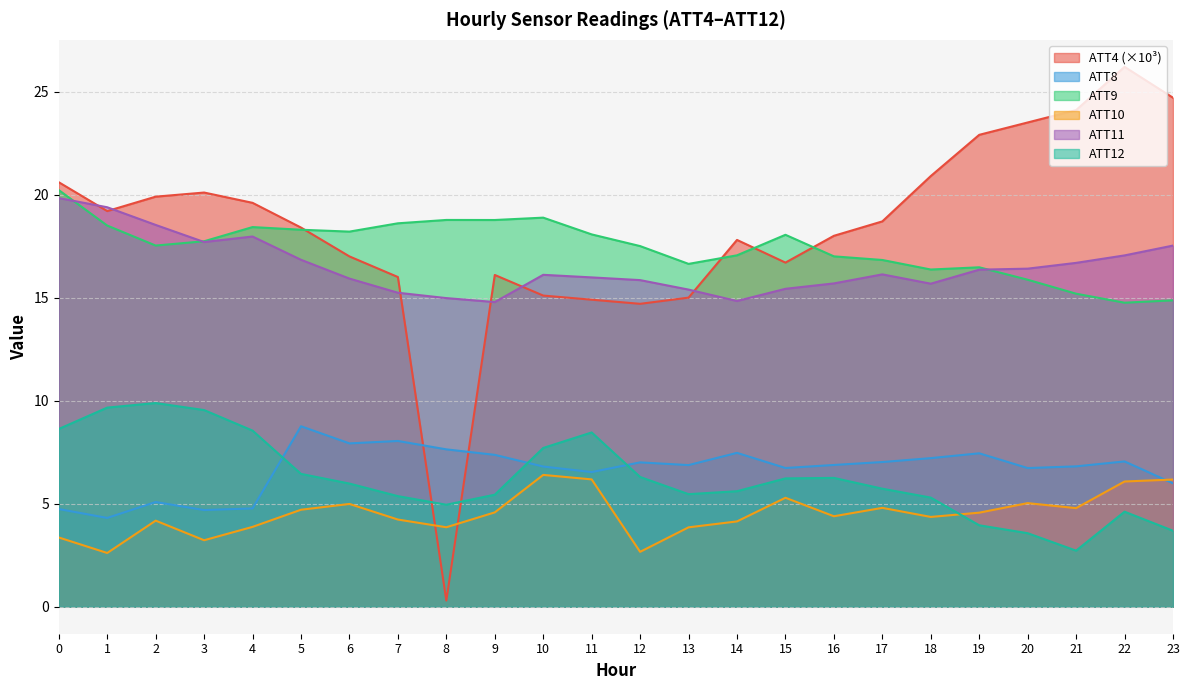

What is the total value across all series at 4?

73.2